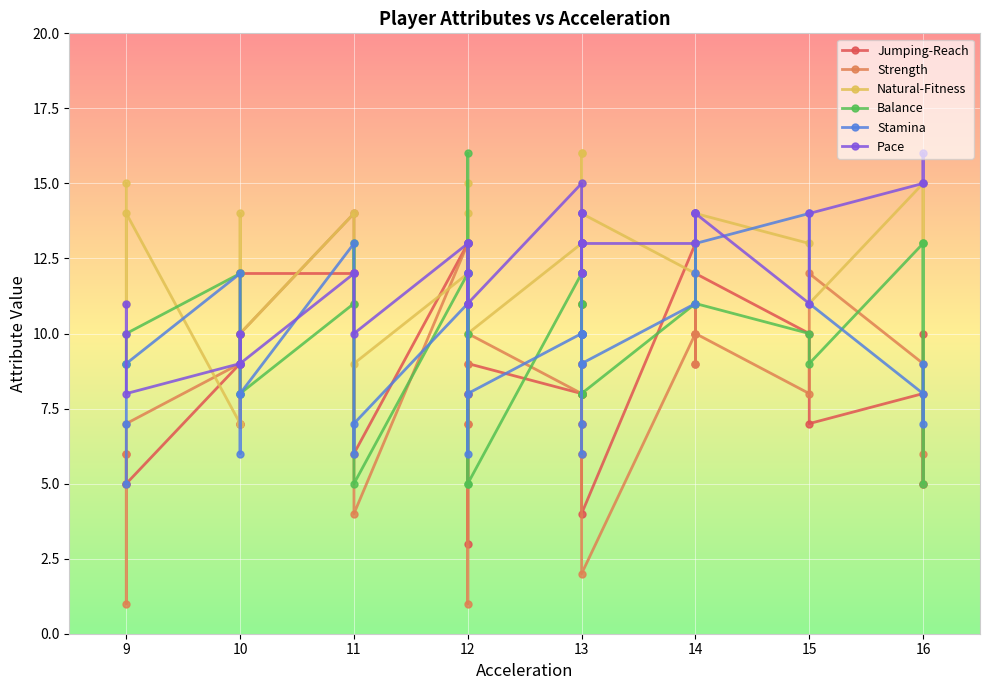

How many intersections are there between Jumping-Reach and Balance?

11